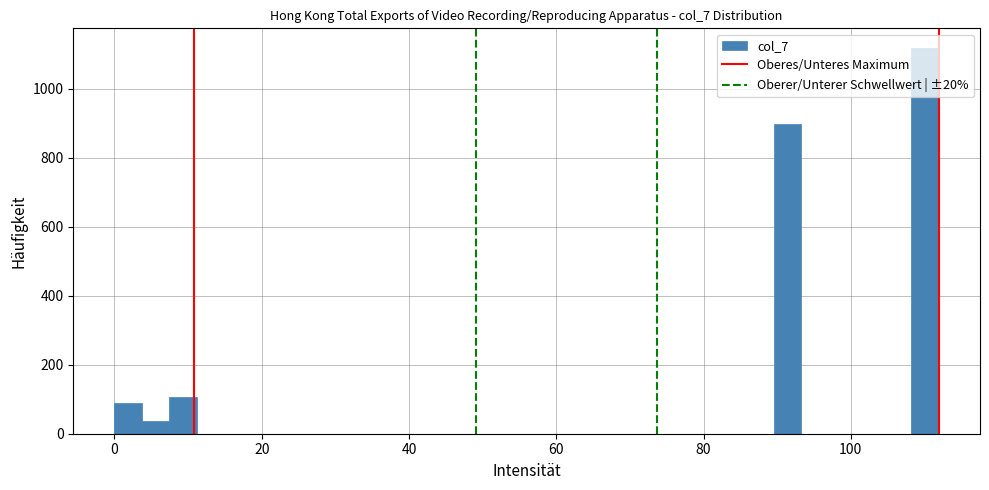

Read against the x-axis, roughly where is the centre of the tallest bar?

110